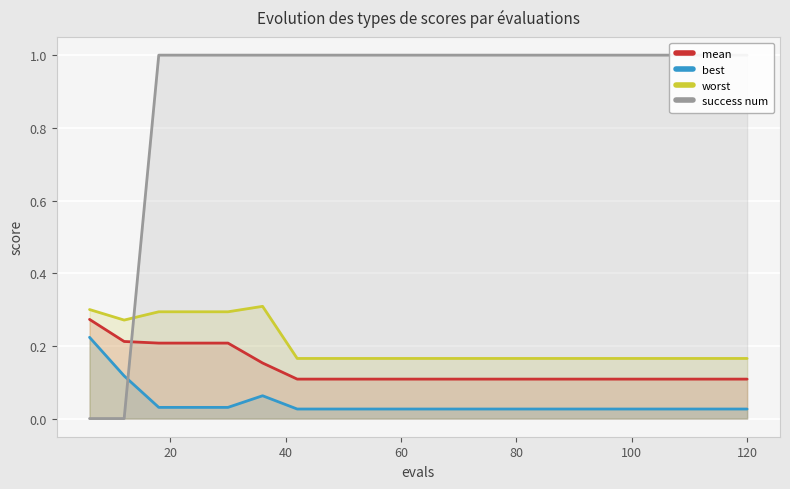

True or false: best and mean intersect in this chart.

False